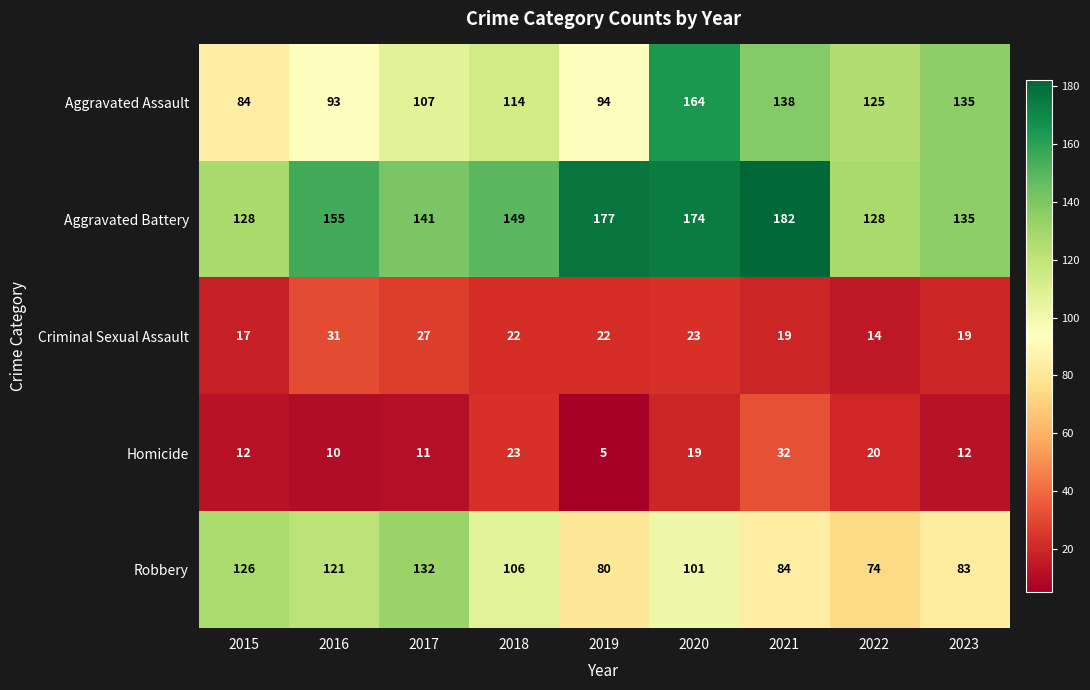

What is the difference between the Homicide values at 2018 and 2023?

11